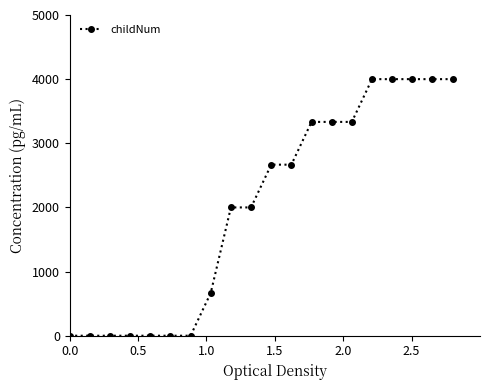

What is the maximum value shown in the chart?

4000.0